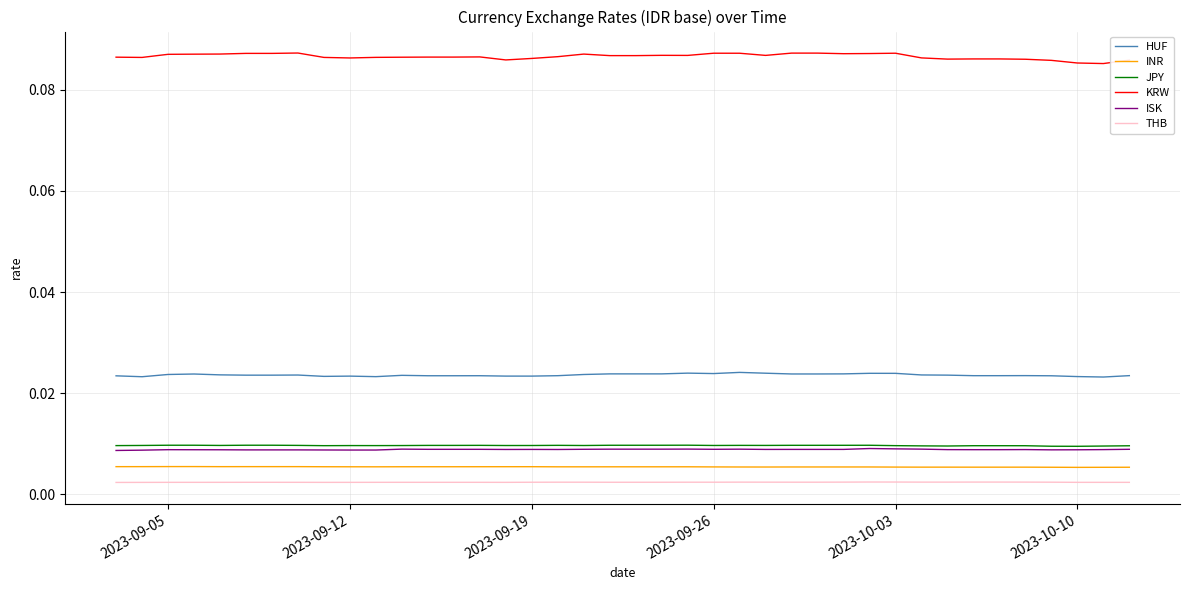

Which series has the widest spread of values?

KRW